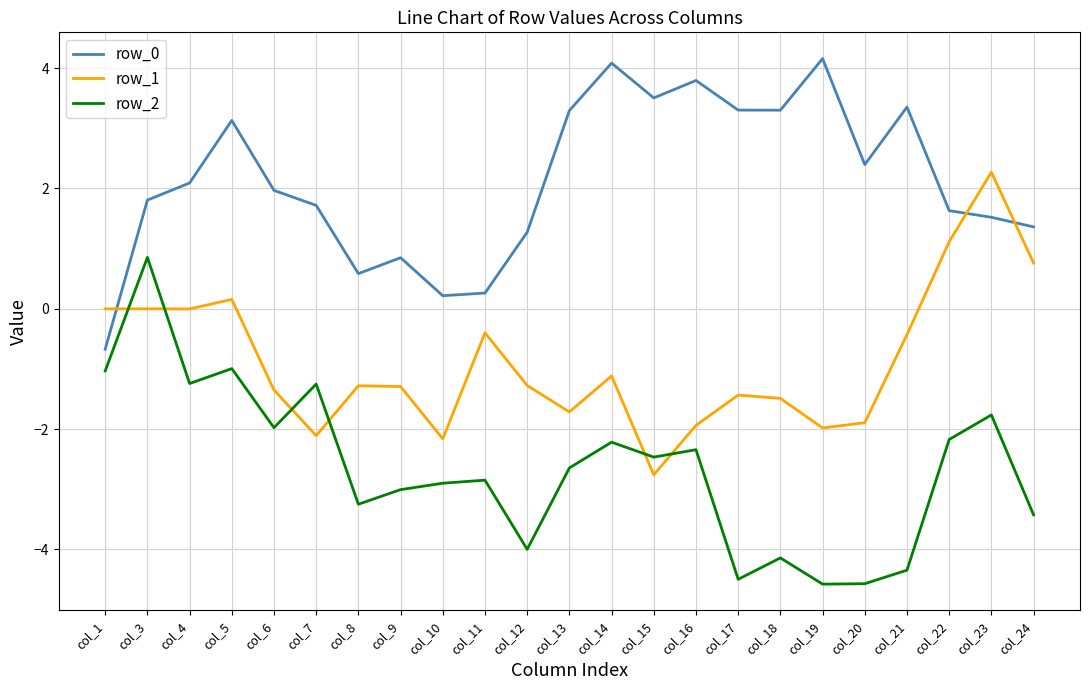

What value does the row_2 series have at col_6?

-2.0